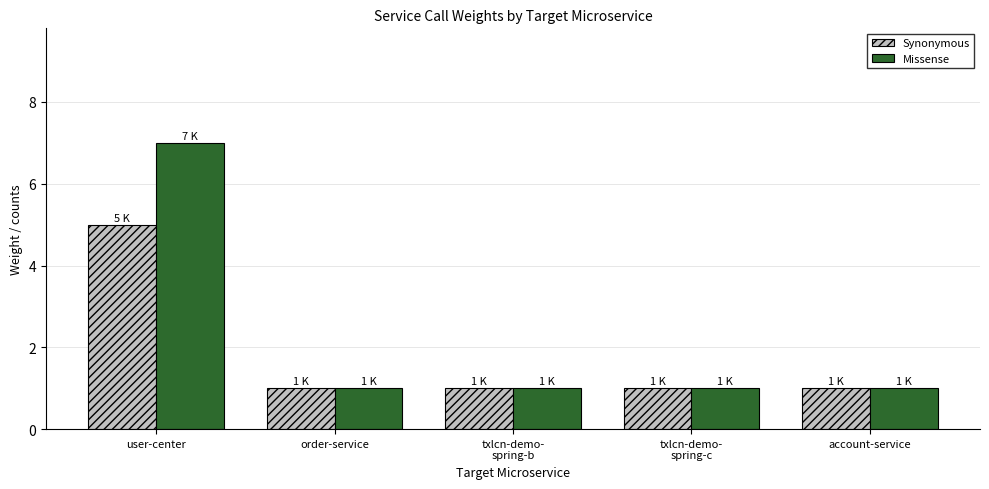

What value does the Synonymous series have at user-center?

5